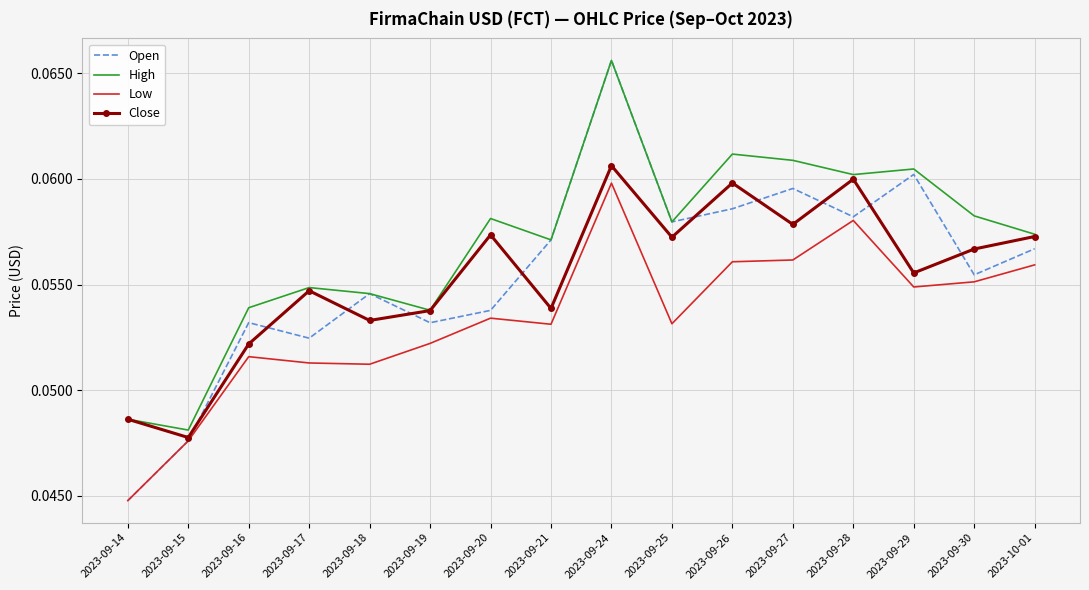

What position from the left is 2023-09-25?

10